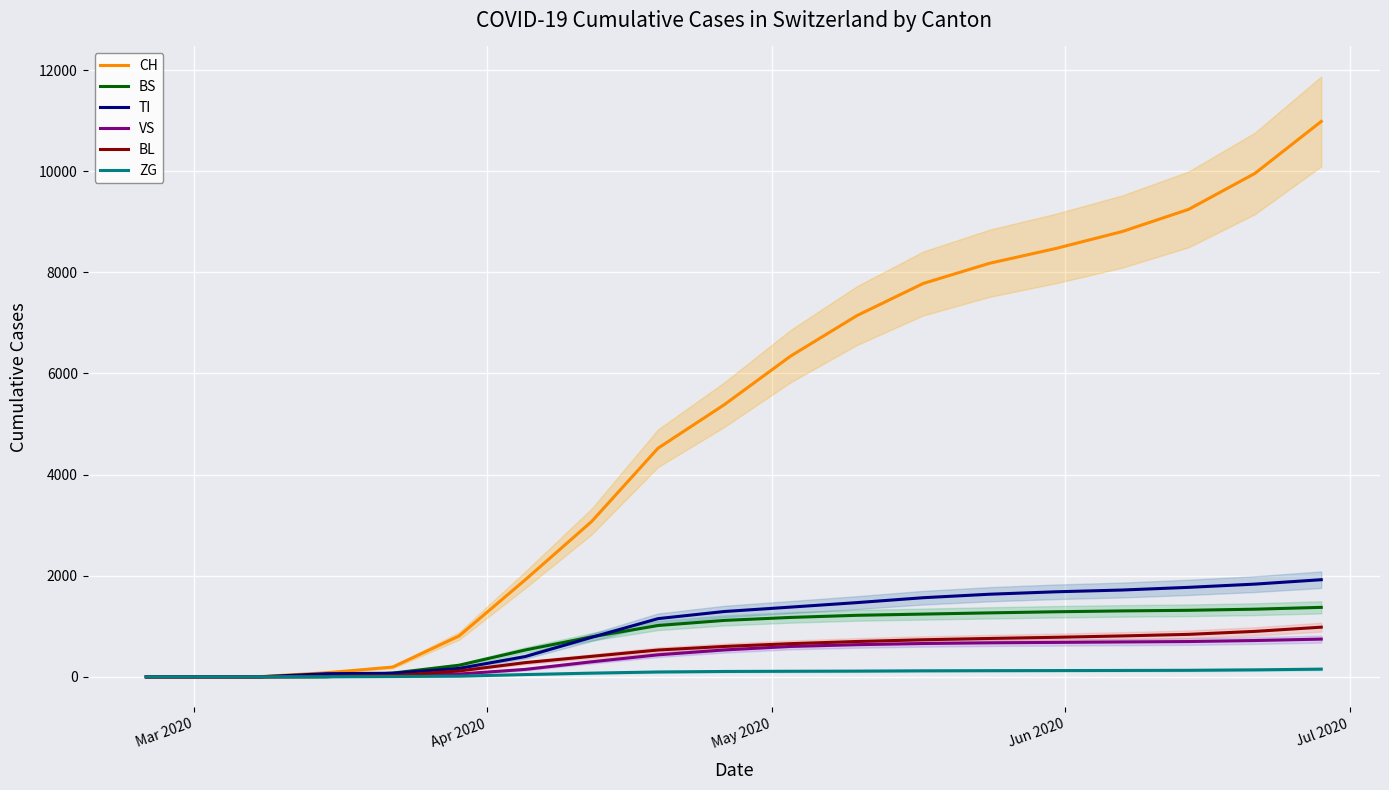

How many data points in BS are above 1115?

9